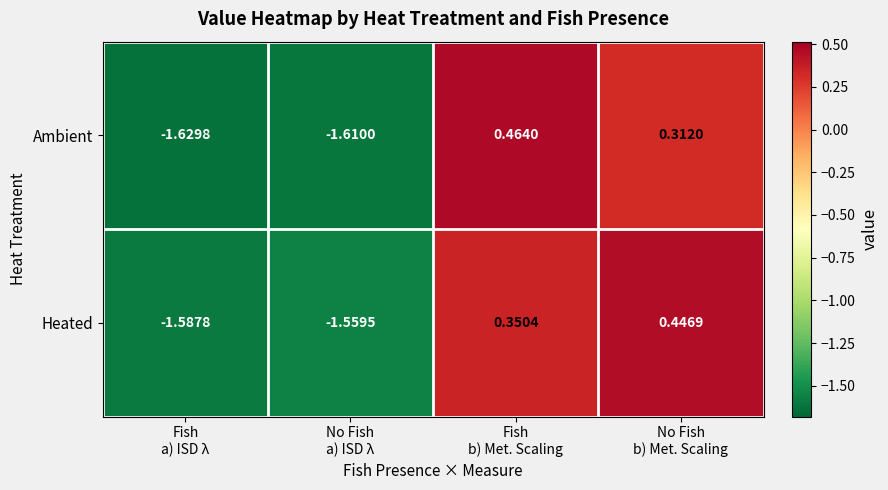

List the series in order of their peak value, highest first.

Ambient, Heated